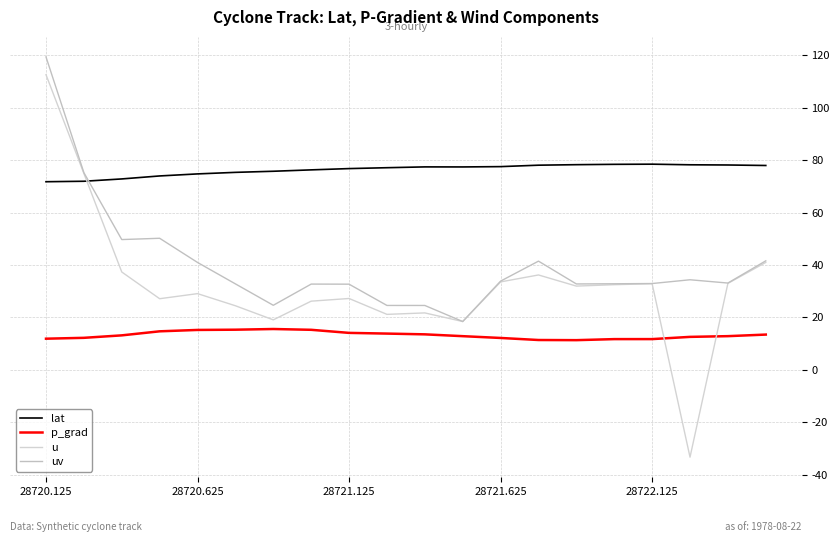

Does the chart display data point markers on the line(s)?

No